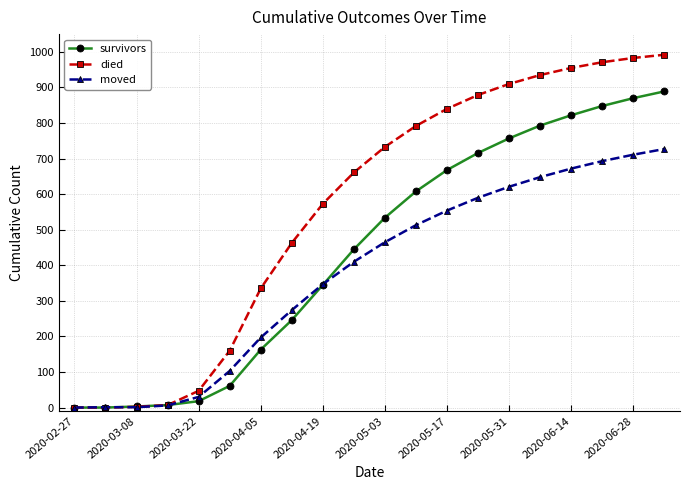

How many values in the died series are below 733?

10